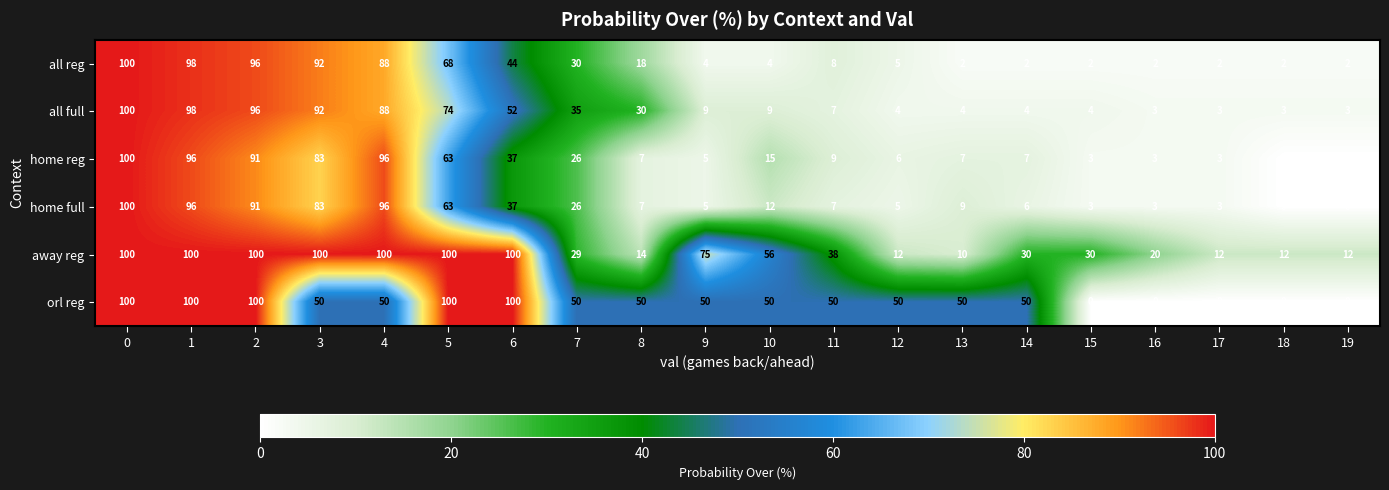

Which series changed the most between 1 and 14?

all reg